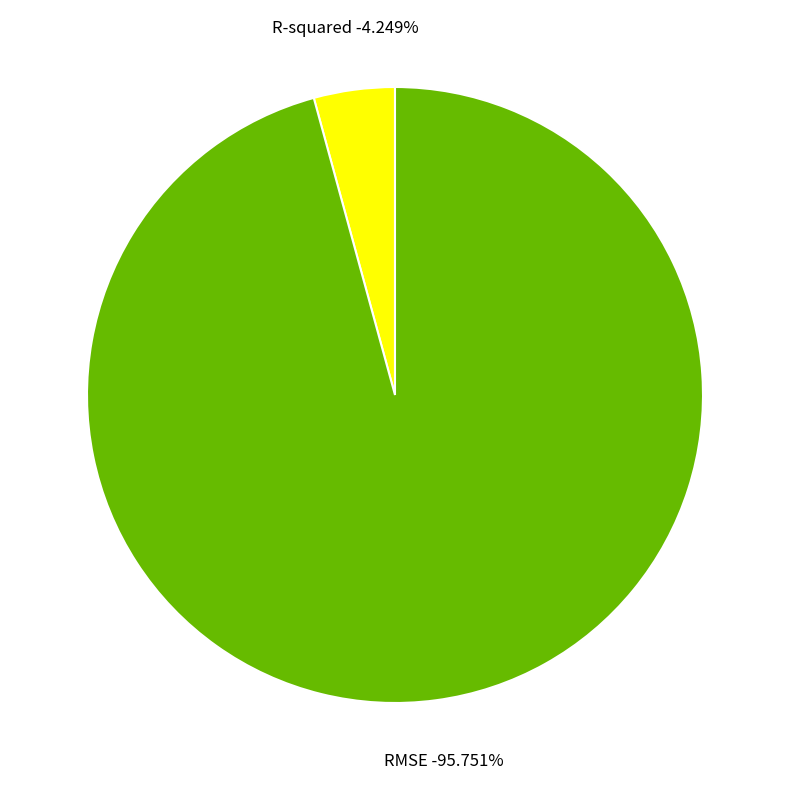

Is it true that RMSE is 96% of the pie?

True